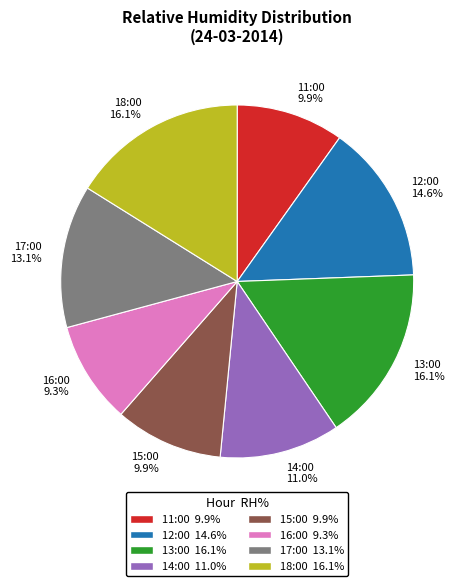

Does 18:00 represent more than half of the total?

No